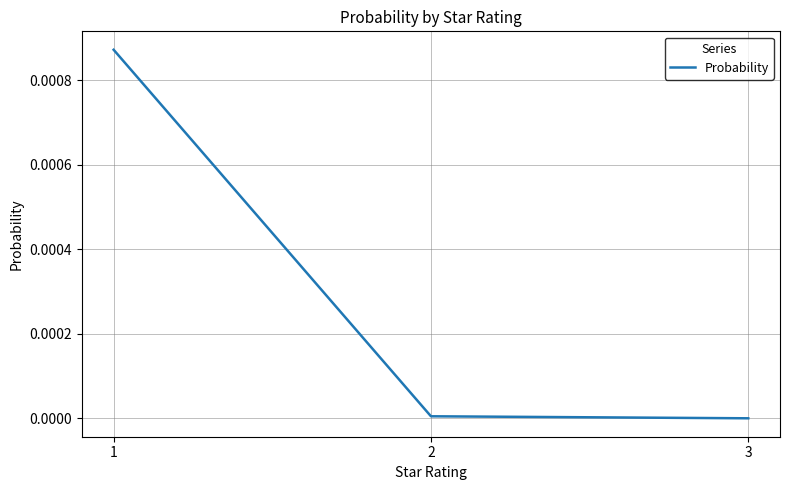

Does the chart have visible grid lines?

Yes